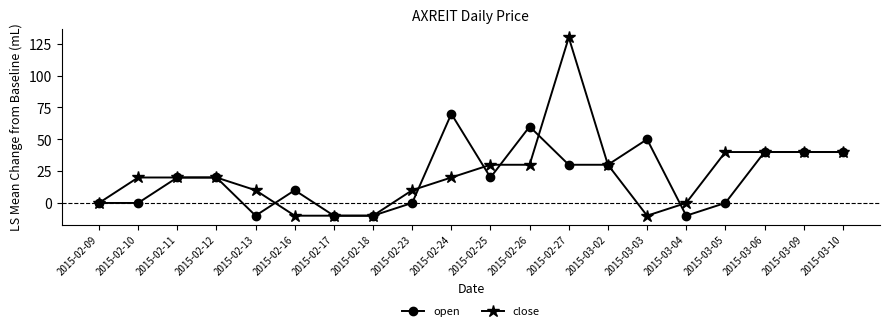

How many lines are shown in the chart?

2